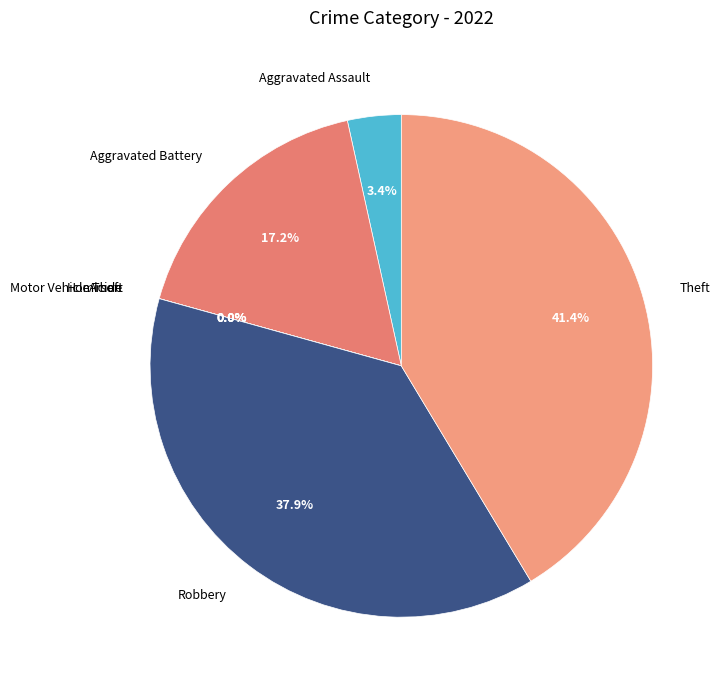

Is there a majority slice in this chart?

No